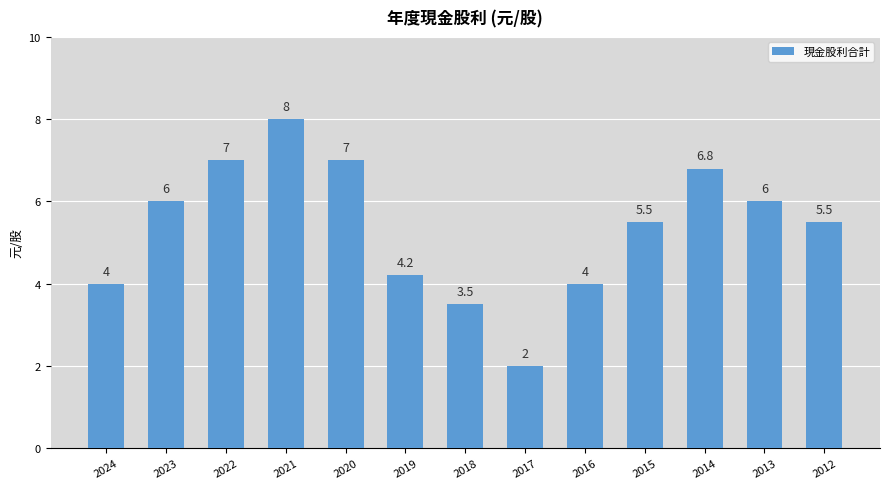

Is it true that the value at 2016 is 2.4?

False